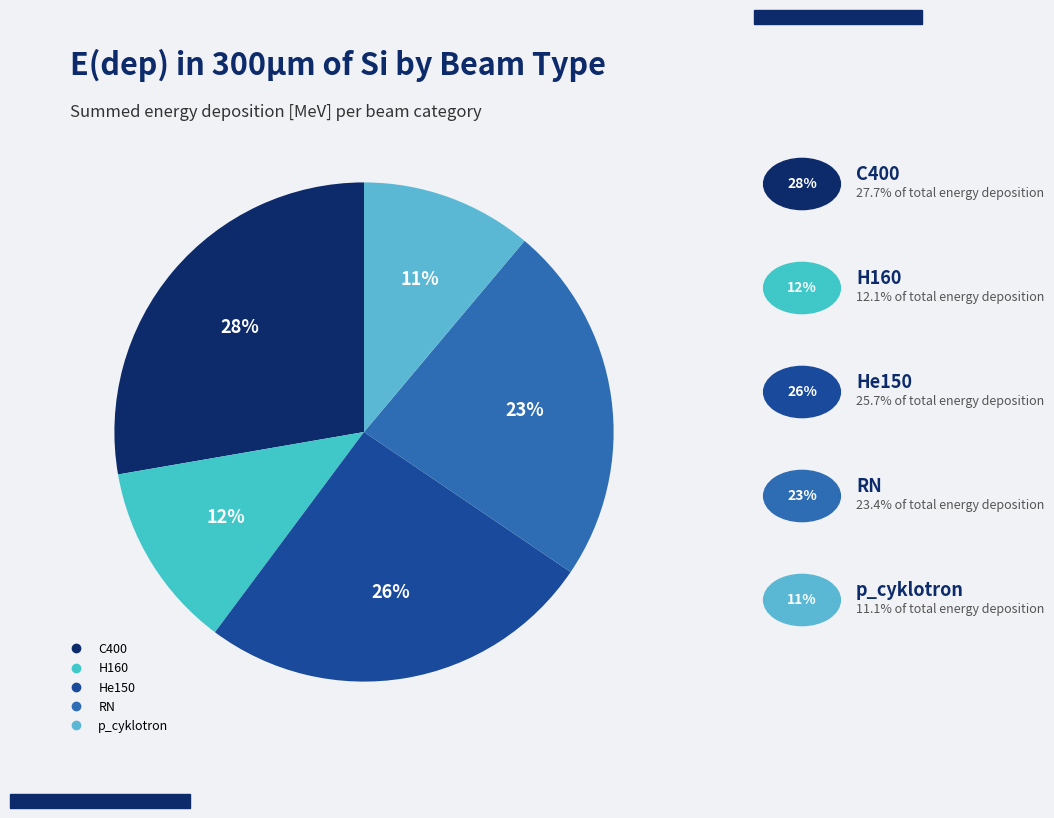

To the nearest percent, what is the difference between the largest and smallest slice percentages?

17%